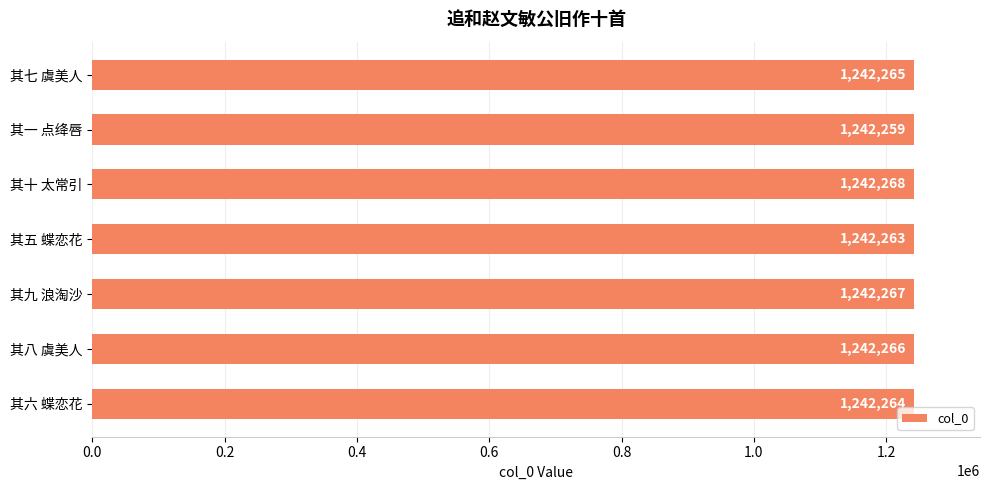

Are the bars grouped side by side (vs. stacked)?

No